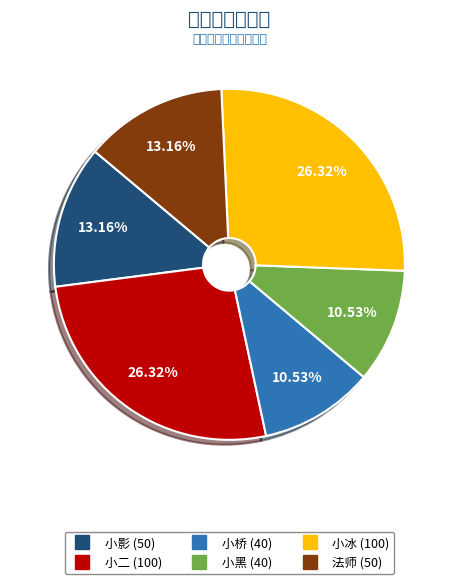

Which category has the smallest portion of the pie?

小桥